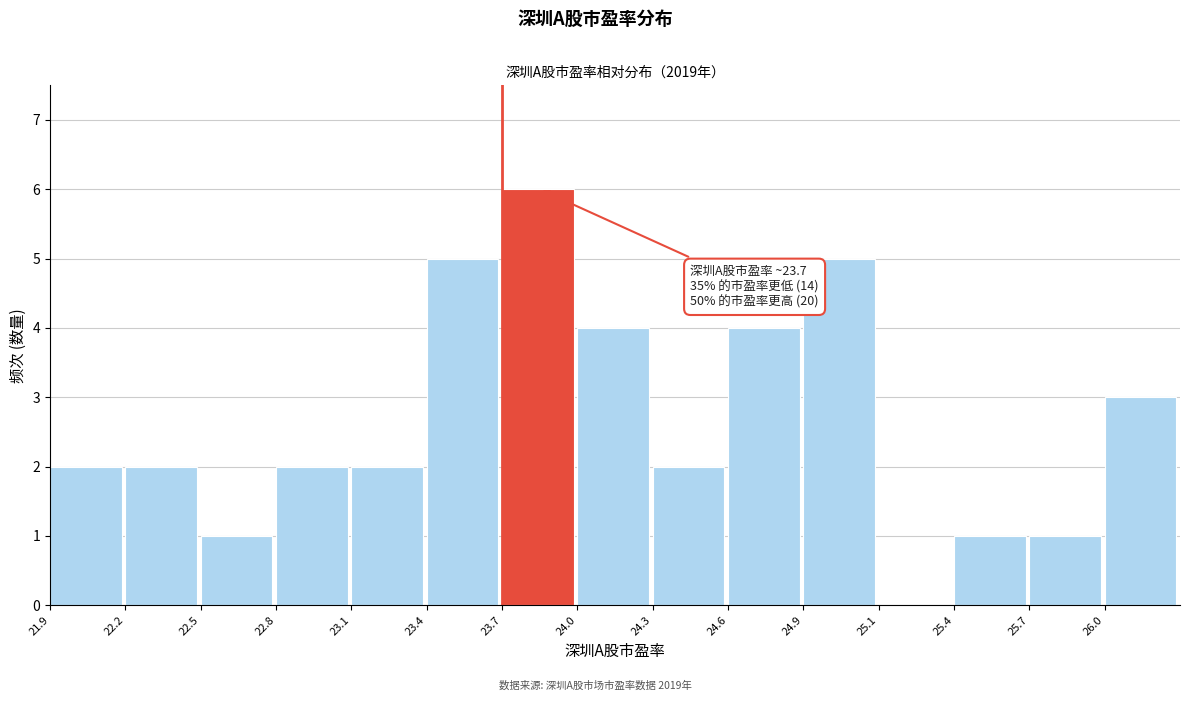

Reading right to left, what are all the values shown in this chart?

26.0=3	25.7=1	25.4=1	25.1=0	24.9=5	24.6=4	24.3=2	24.0=4	23.7=6	23.4=5	23.1=2	22.8=2	22.5=1	22.2=2	21.9=2